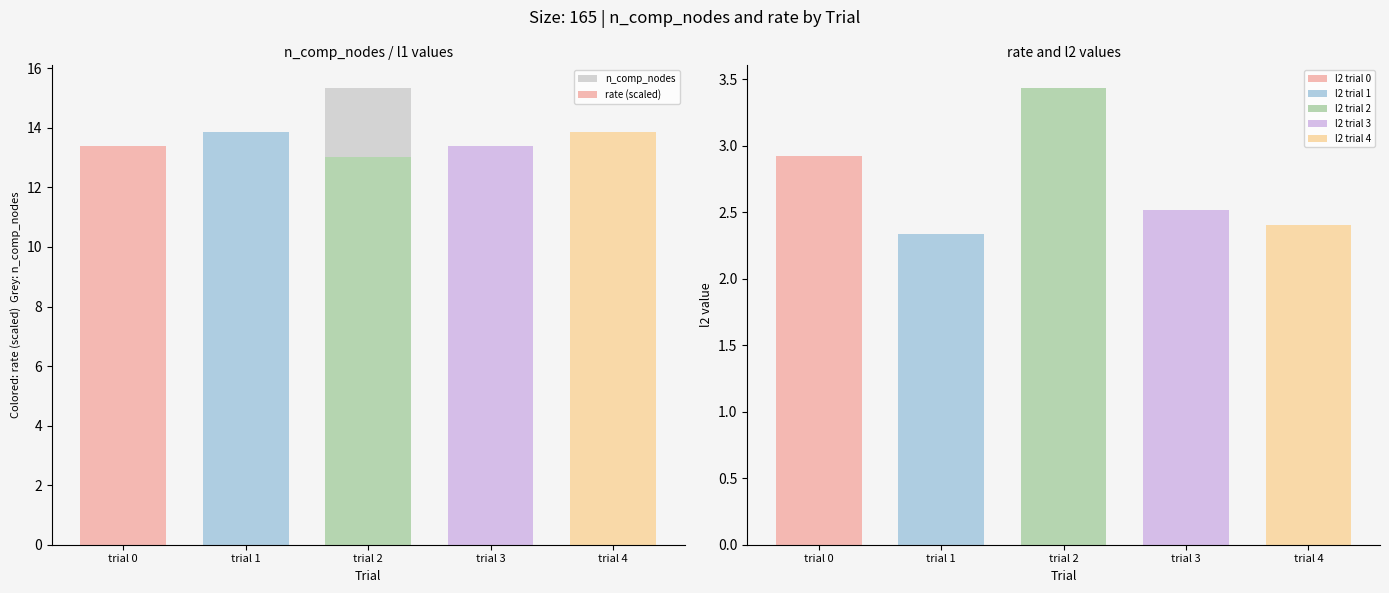

What is the difference between the l1 values at trial 1 and trial 3?

2.0